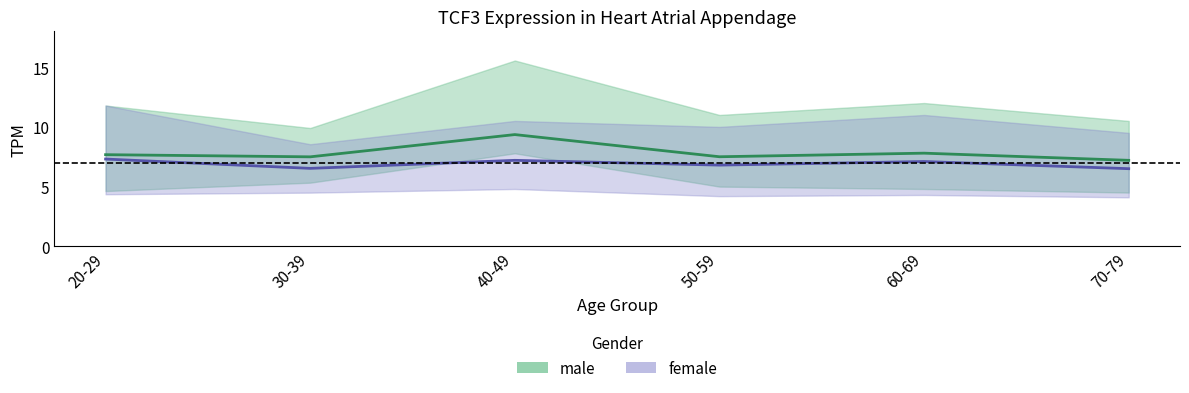

At 20-29, list the series in order from largest to smallest.

male, female